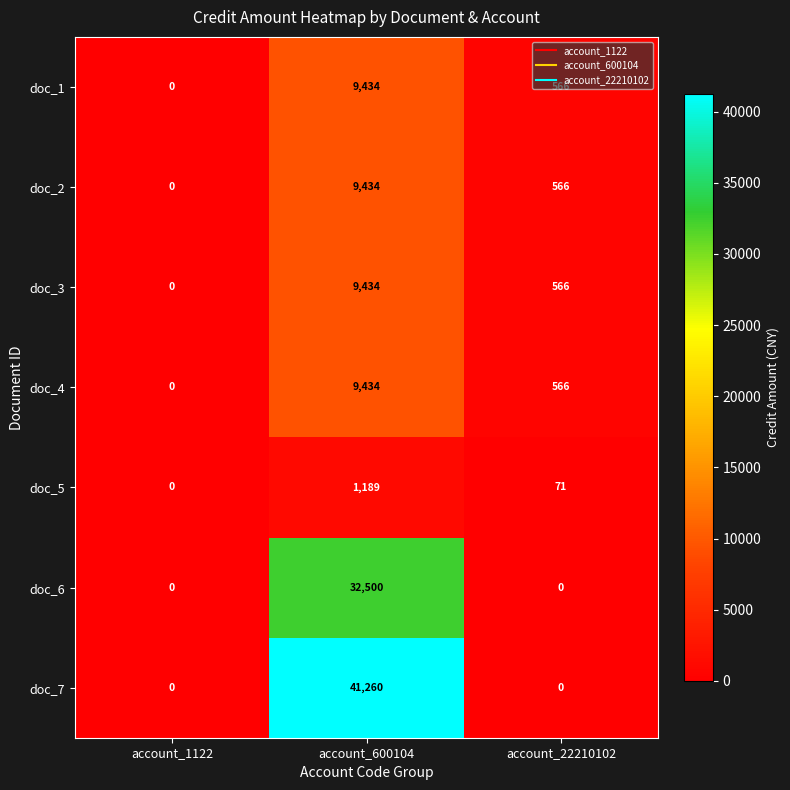

True or false: doc_4 has a value of 0 at account_1122.

True